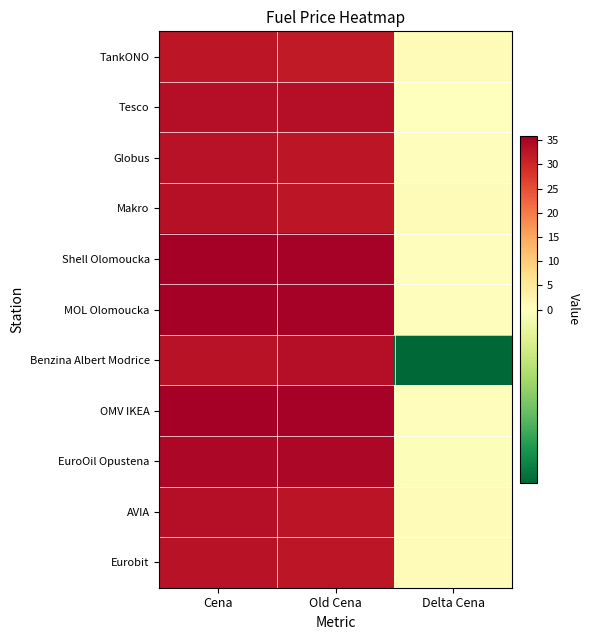

What is the smallest value displayed?

-0.6